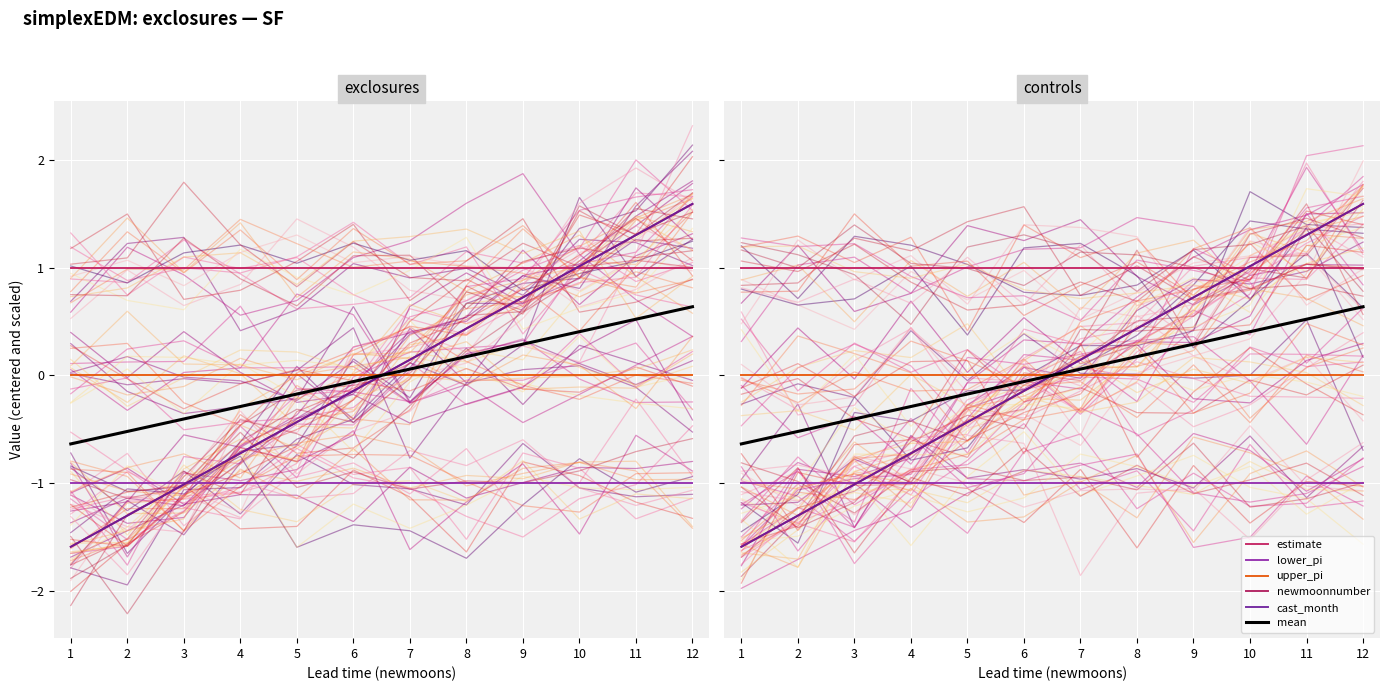

Reading right to left, what are all the values shown in this chart?

estimate: 12=1.0	11=1.0	10=1.0	9=1.0	8=1.0	7=1.0	6=1.0	5=1.0	4=1.0	3=1.0	2=1.0	1=1.0
lower_pi: 12=-1.0	11=-1.0	10=-1.0	9=-1.0	8=-1.0	7=-1.0	6=-1.0	5=-1.0	4=-1.0	3=-1.0	2=-1.0	1=-1.0
upper_pi: 12=0.0	11=0.0	10=0.0	9=0.0	8=0.0	7=0.0	6=0.0	5=0.0	4=0.0	3=0.0	2=0.0	1=0.0
newmoonnumber: 12=1.6	11=1.3	10=1.0	9=0.7	8=0.4	7=0.1	6=-0.1	5=-0.4	4=-0.7	3=-1.0	2=-1.3	1=-1.6
cast_month: 12=1.6	11=1.3	10=1.0	9=0.7	8=0.4	7=0.1	6=-0.1	5=-0.4	4=-0.7	3=-1.0	2=-1.3	1=-1.6
mean: 12=0.6	11=0.5	10=0.4	9=0.3	8=0.2	7=0.1	6=-0.1	5=-0.2	4=-0.3	3=-0.4	2=-0.5	1=-0.6